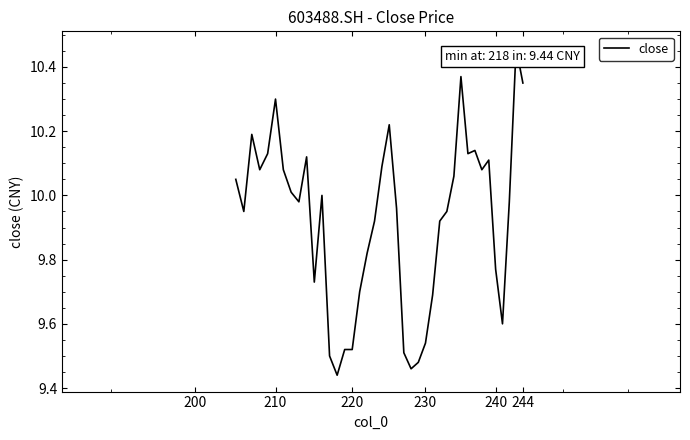

How many interior local valleys (lower than both neighbors) does the data have?

9